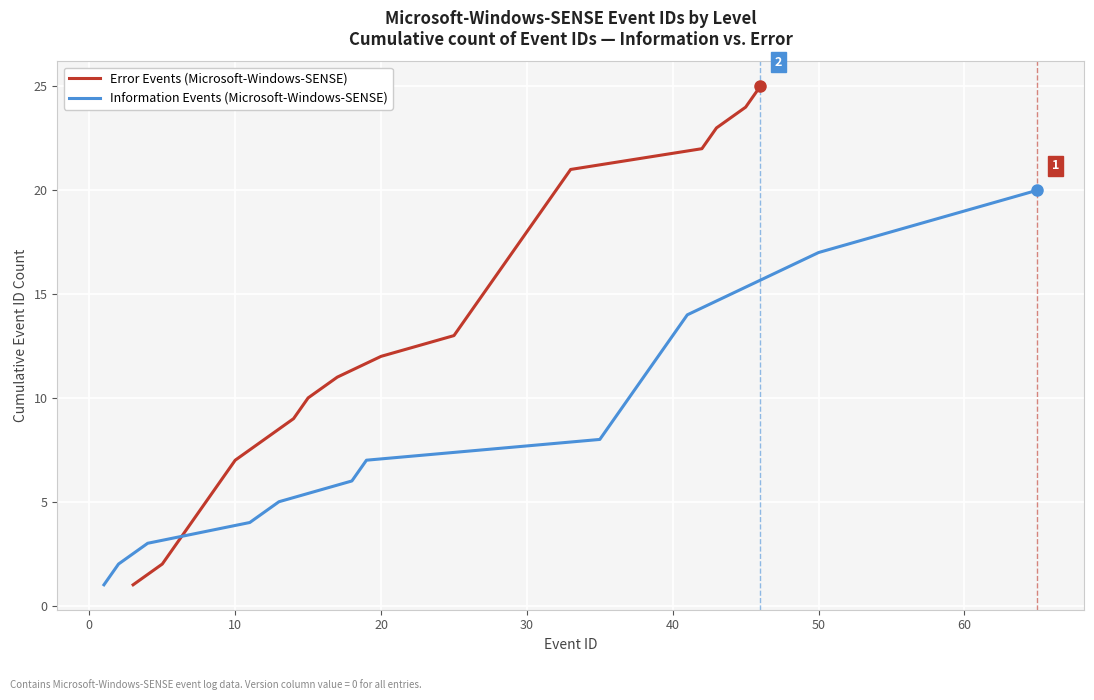

Count the number of values greater than 13.

12